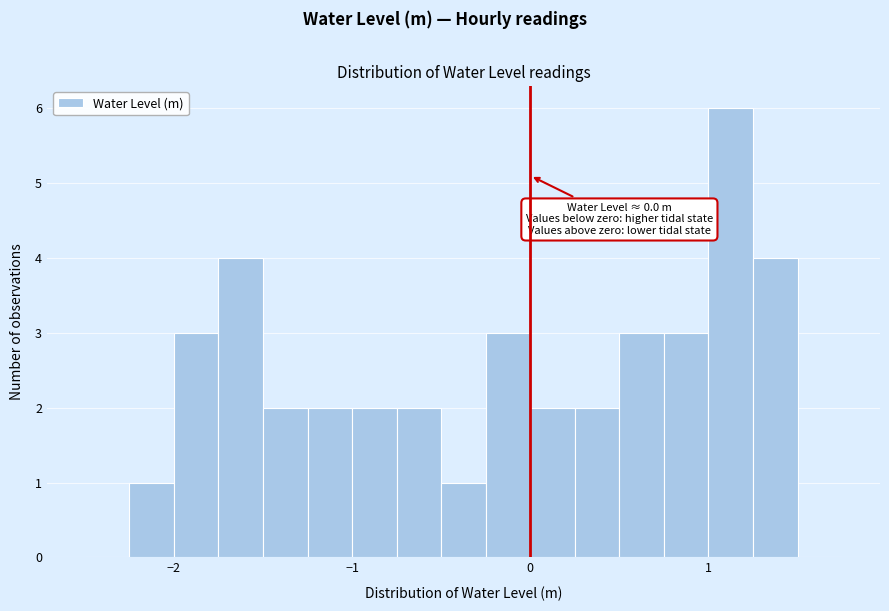

Around what value on the x-axis is the tallest bar? Give the approximate position of its centre, as read against the axis.

1.1